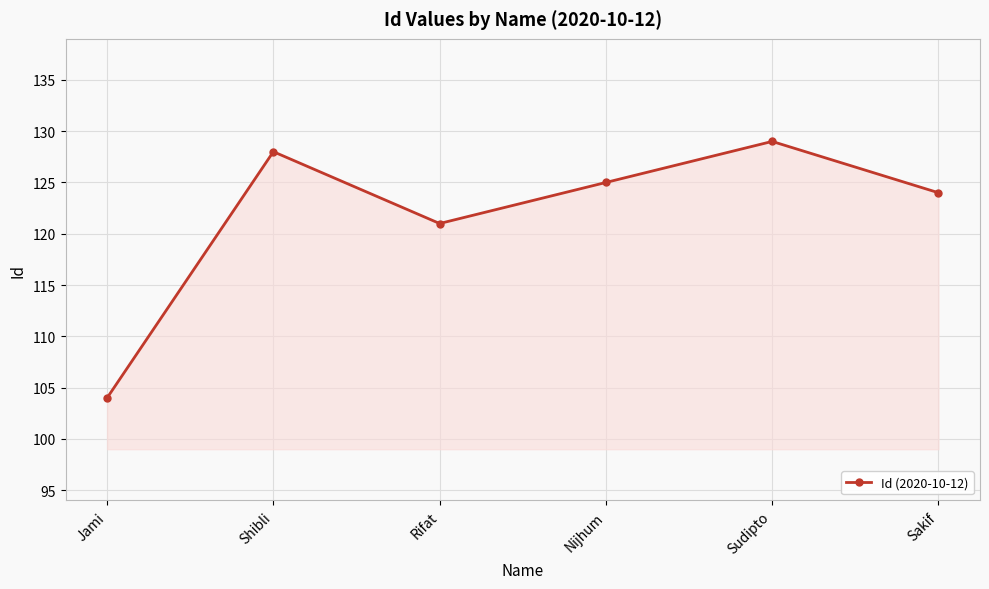

At which label does the data first exceed 125?

Shibli